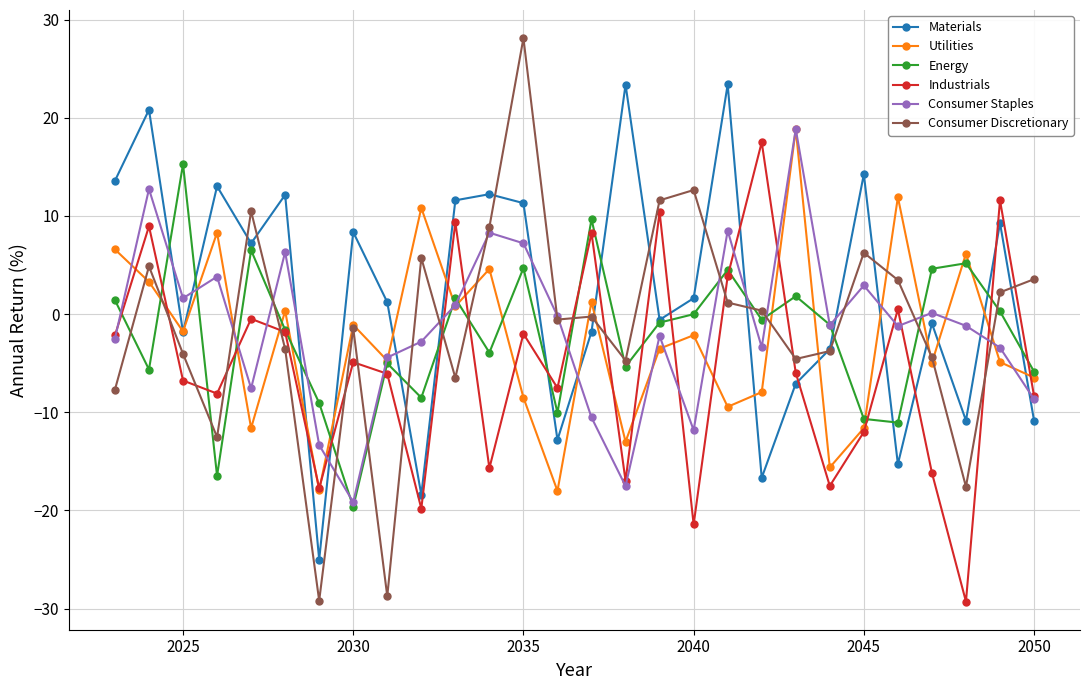

Which series has the largest total across all categories?

Materials